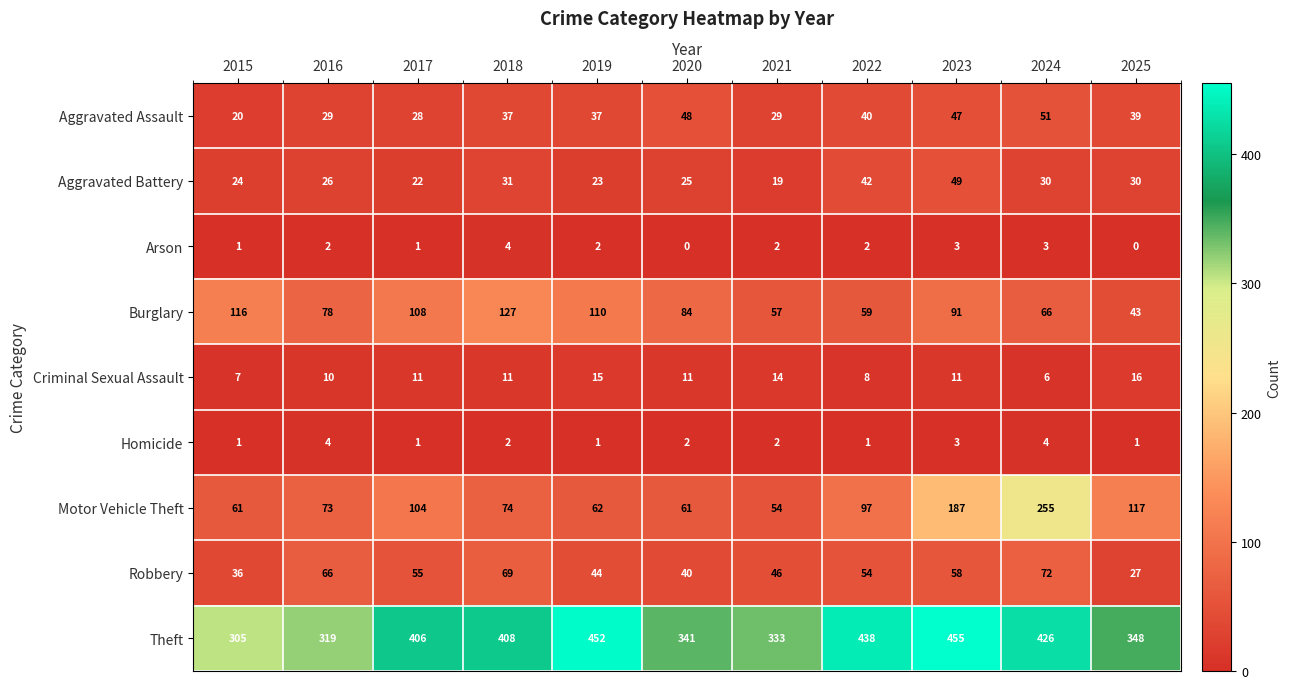

What is the maximum value for Burglary?

127